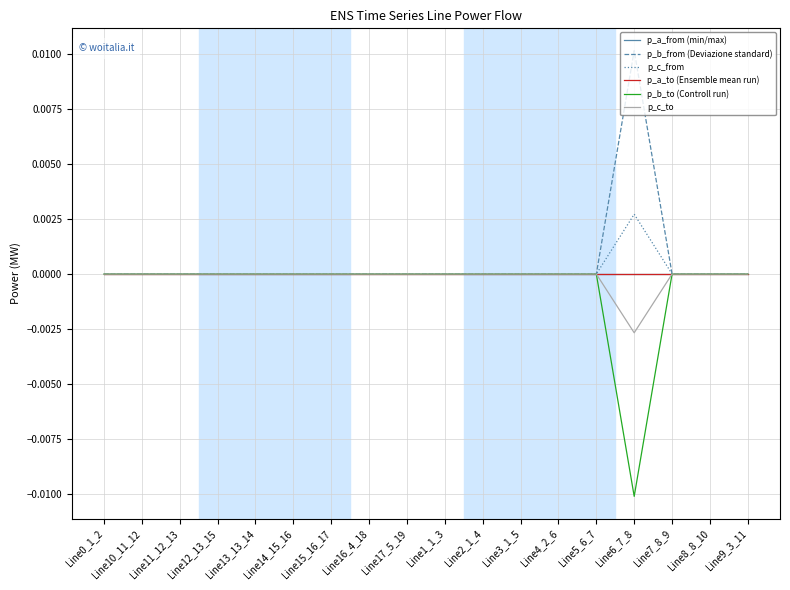

Which series has the widest spread of values?

p_b_from (Deviazione standard)